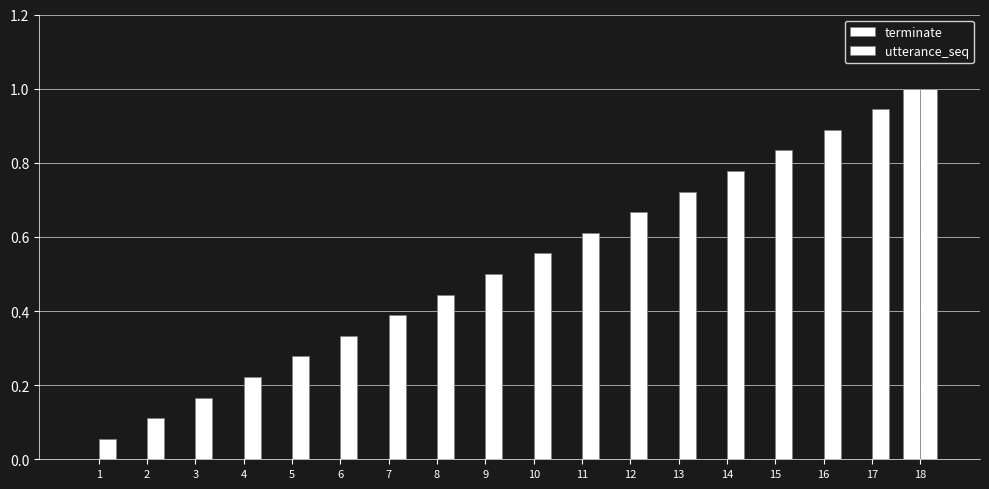

Does the chart contain stacked bars?

No